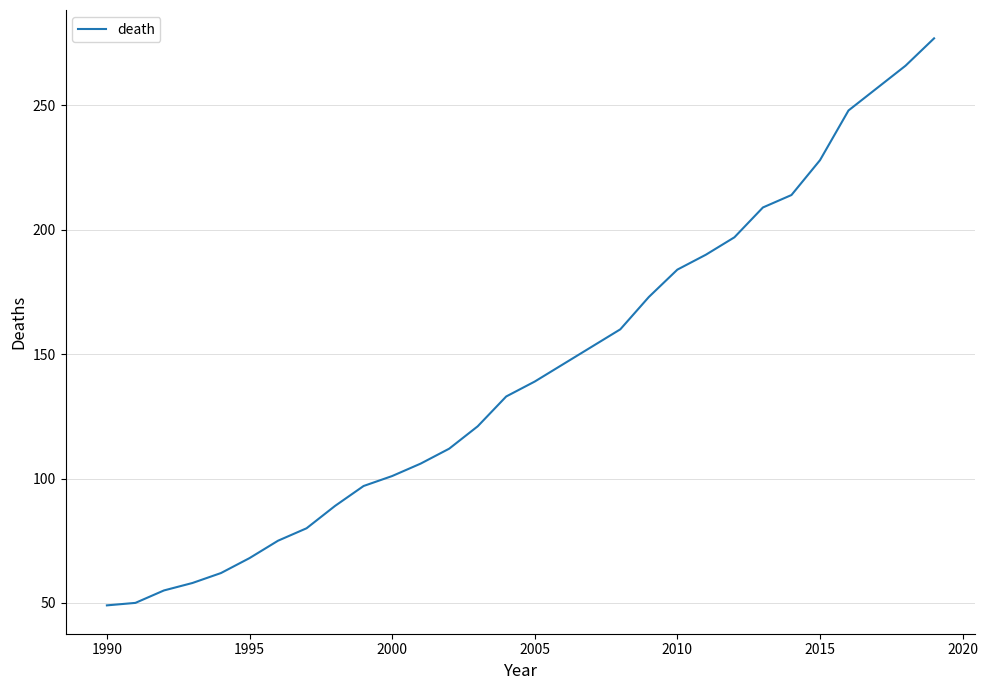

What is the greatest value displayed?

277